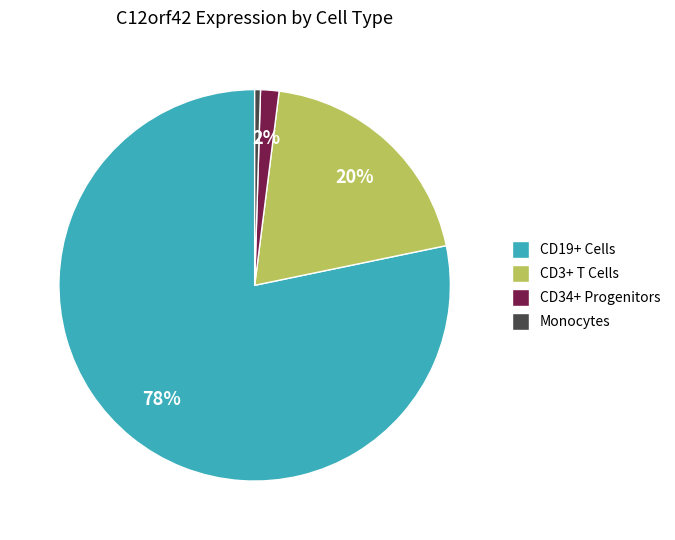

Rank the categories by value from lowest to highest.

Monocytes, CD34+ Progenitors, CD3+ T Cells, CD19+ Cells